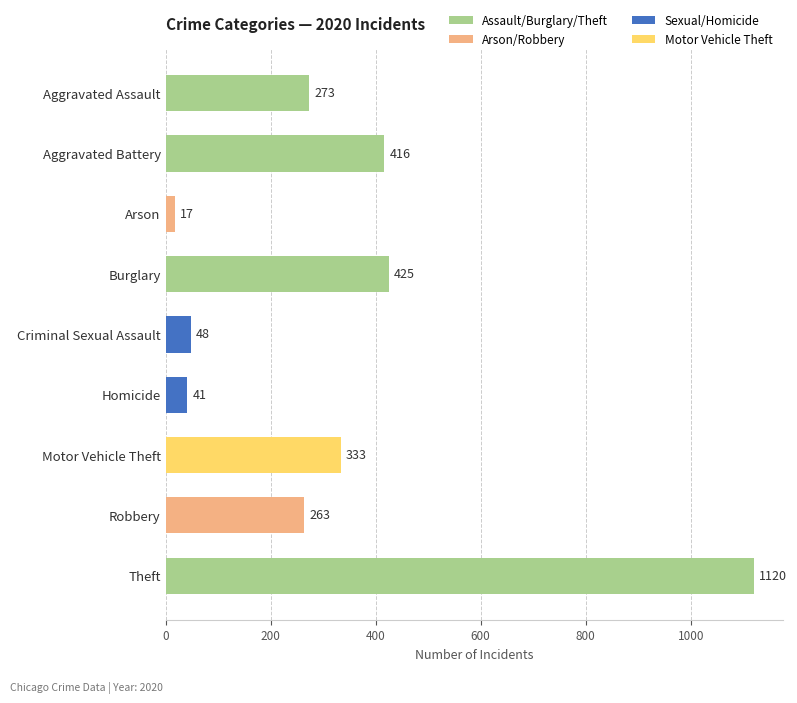

What is the label of the 4th bar from the top?

Burglary